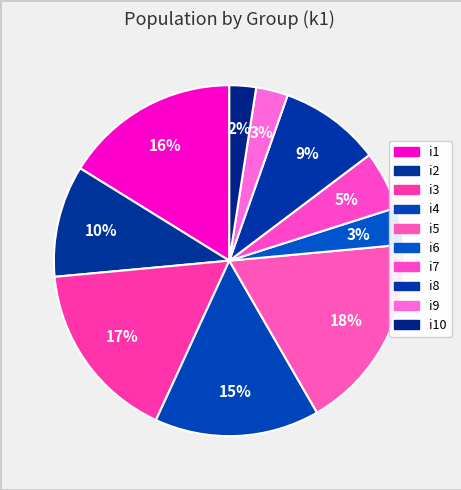

How many slices are in this pie chart?

10